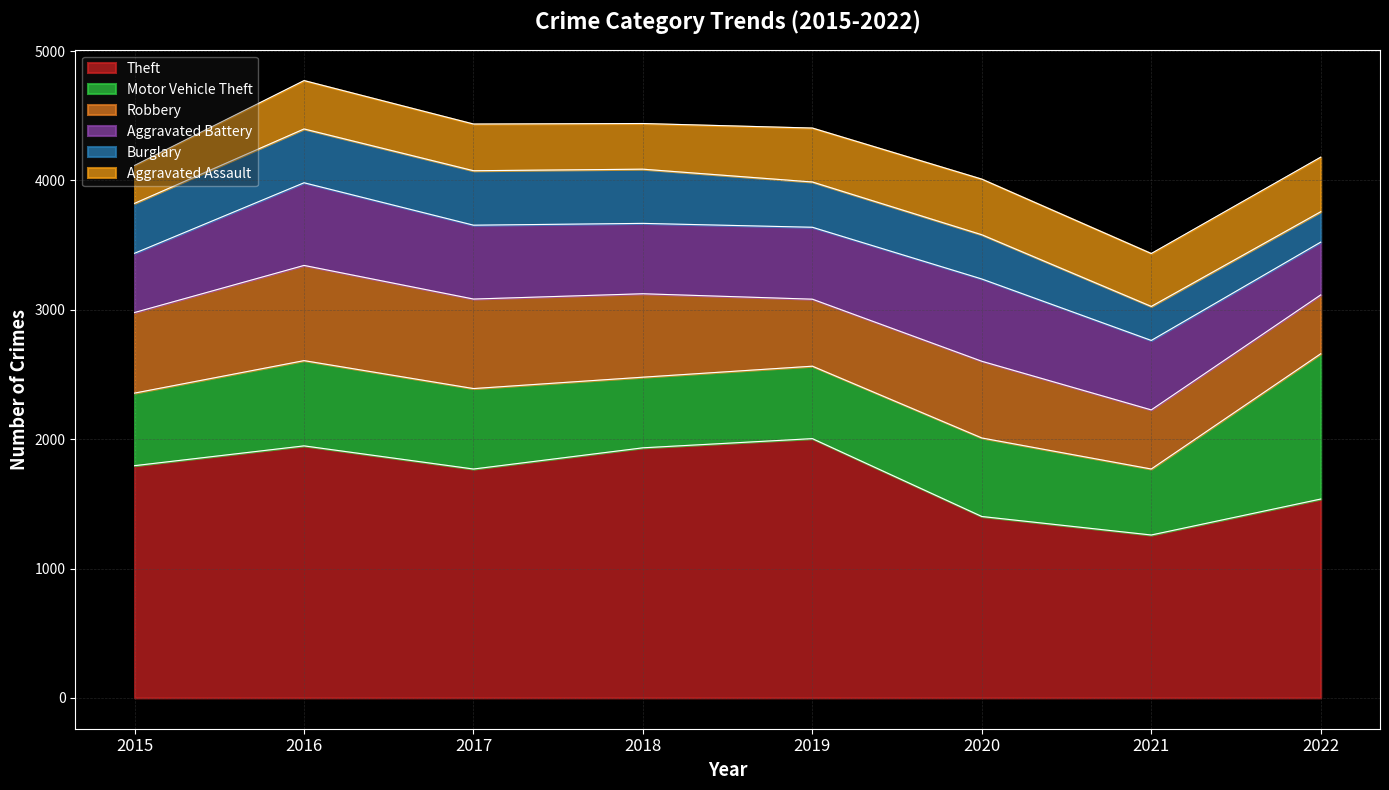

In Aggravated Assault, how many points are higher than both neighbors (excluding endpoints)?

2